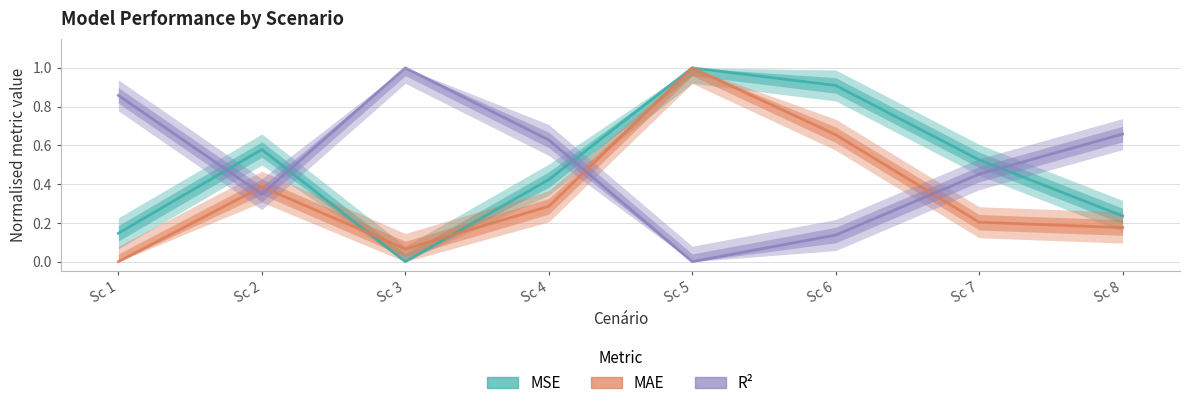

At which category does MSE reach its first local peak?

Sc 2